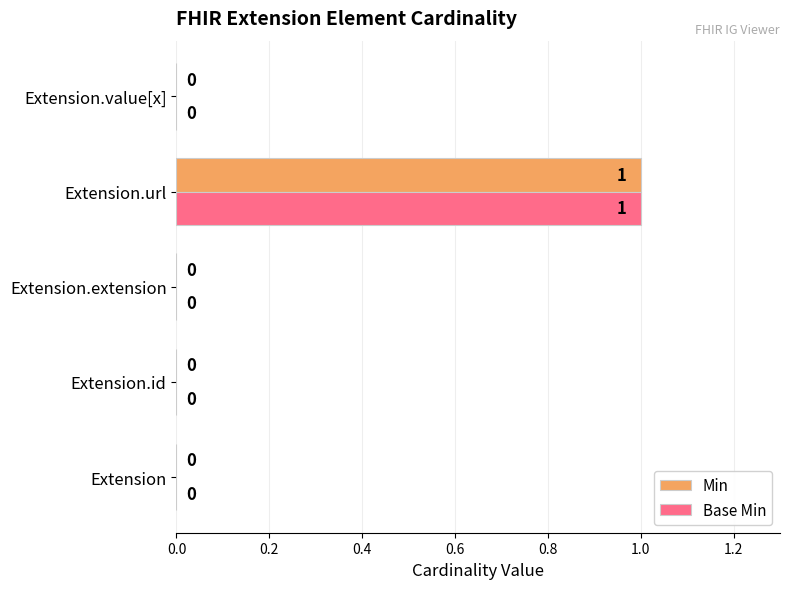

How many Base Min values are between 0 and 1?

5